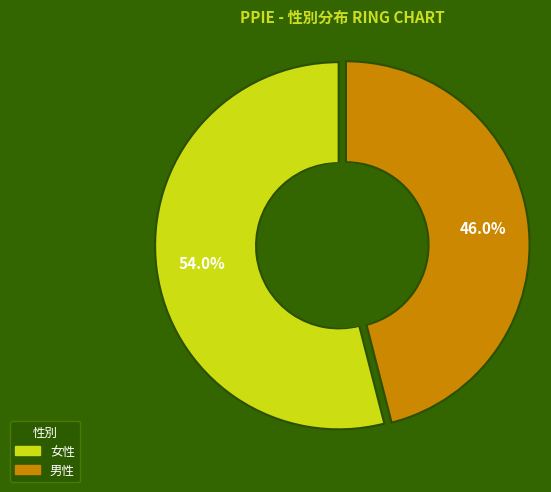

What is the smallest slice in the pie chart?

男性